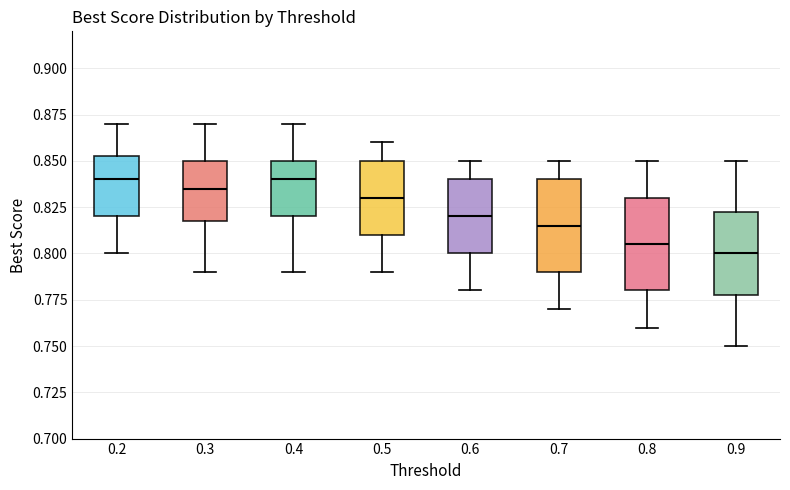

Reading left to right, transcribe this box plot: for each box, give where its median line is, the range the box spans, and where its two whiskers end, as read against the y-axis. The values are not printed on the chart, so give them approximately, as read against the axis.

0.2: median 0.840, box 0.820 to 0.855, whiskers 0.800 to 0.870
0.3: median 0.835, box 0.820 to 0.850, whiskers 0.790 to 0.870
0.4: median 0.840, box 0.820 to 0.850, whiskers 0.790 to 0.870
0.5: median 0.830, box 0.810 to 0.850, whiskers 0.790 to 0.860
0.6: median 0.820, box 0.800 to 0.840, whiskers 0.780 to 0.850
0.7: median 0.815, box 0.790 to 0.840, whiskers 0.770 to 0.850
0.8: median 0.805, box 0.780 to 0.830, whiskers 0.760 to 0.850
0.9: median 0.800, box 0.780 to 0.825, whiskers 0.750 to 0.850